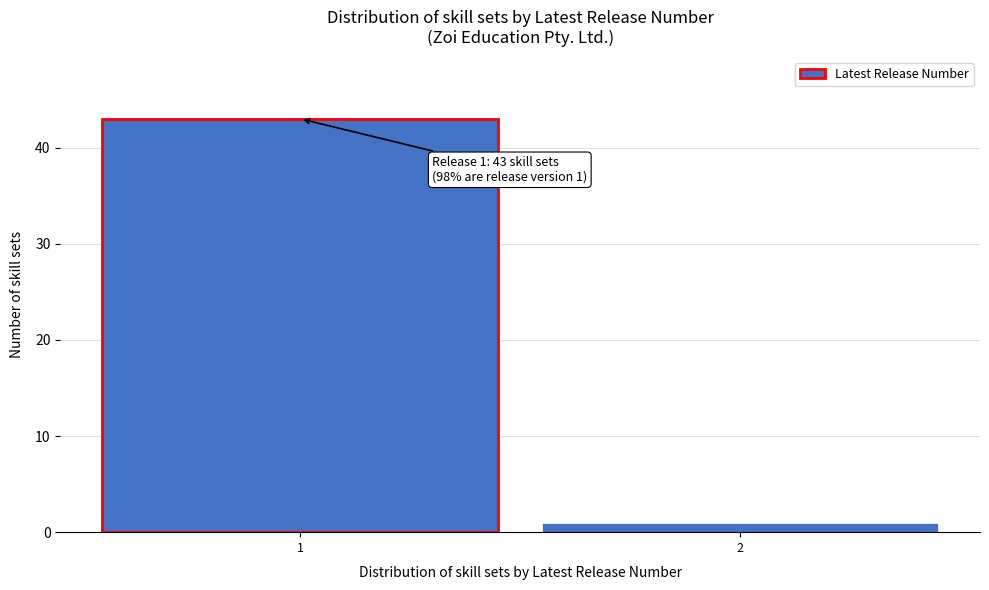

Reading right to left, transcribe all the data shown in this chart.

1	43